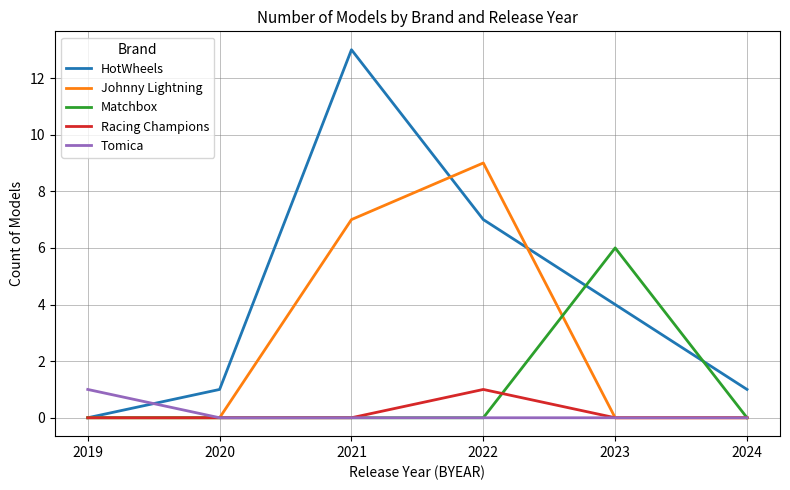

Which series ends up on top after the final intersection of Johnny Lightning and HotWheels?

HotWheels